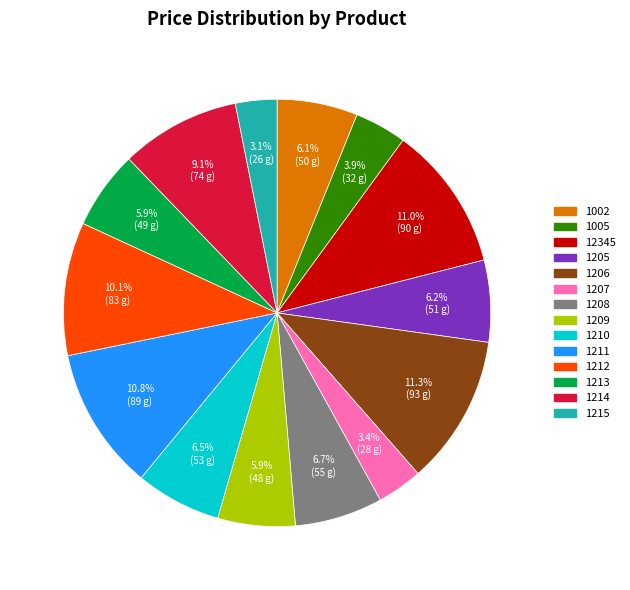

To the nearest percent, what portion does 1206 represent?

11%